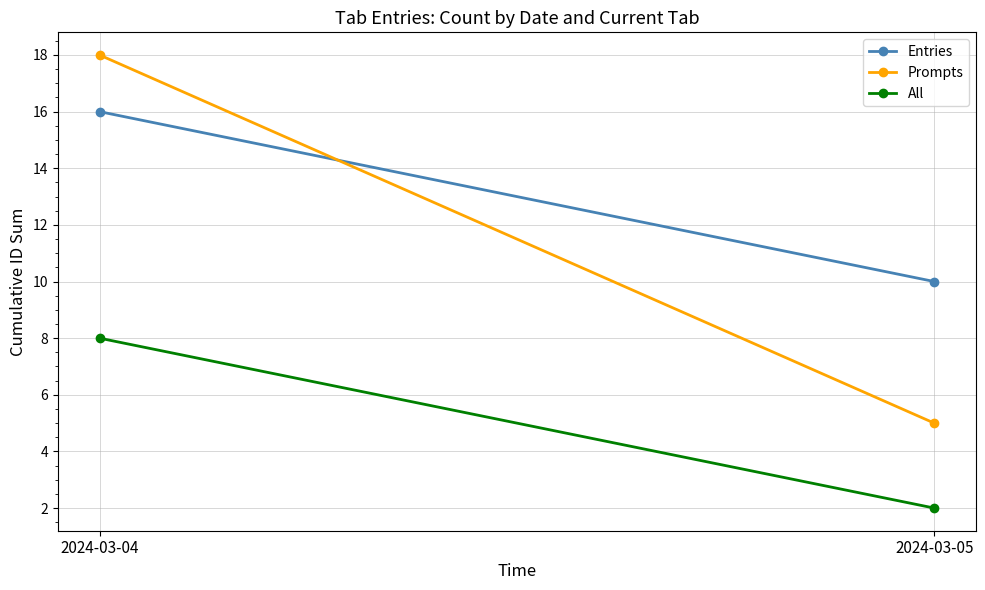

Which category has the lowest value across all series?

2024-03-05